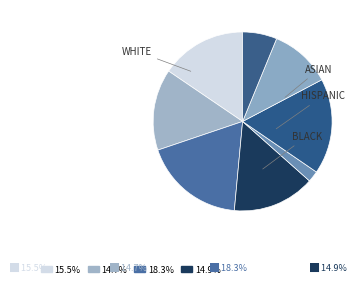

Count the number of slices in the pie.

8